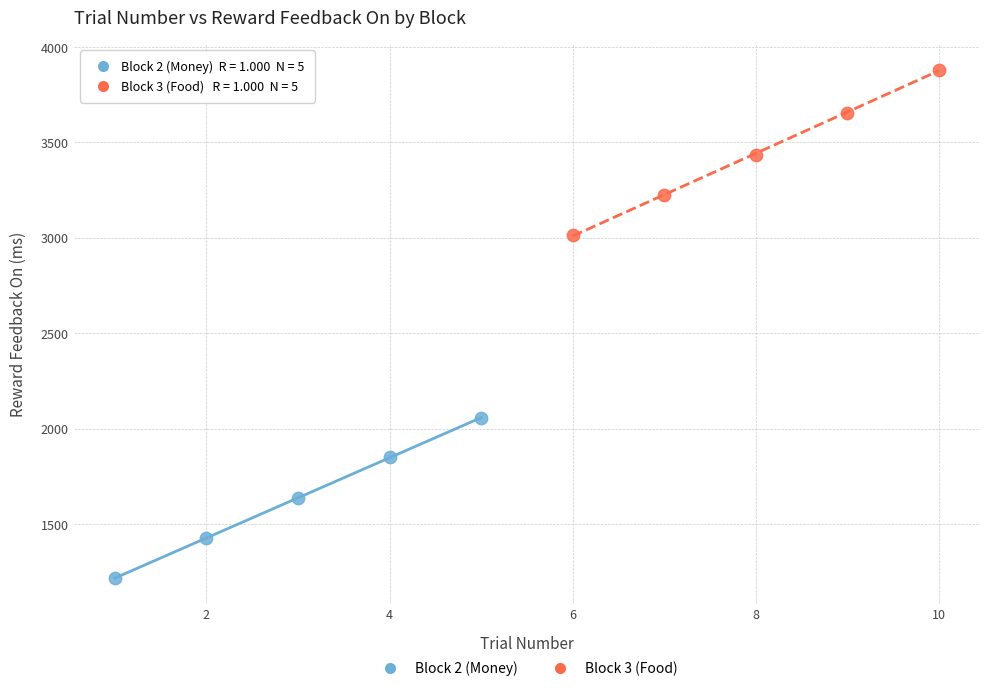

Which series contains the highest Y value?

Block 3 (Food)